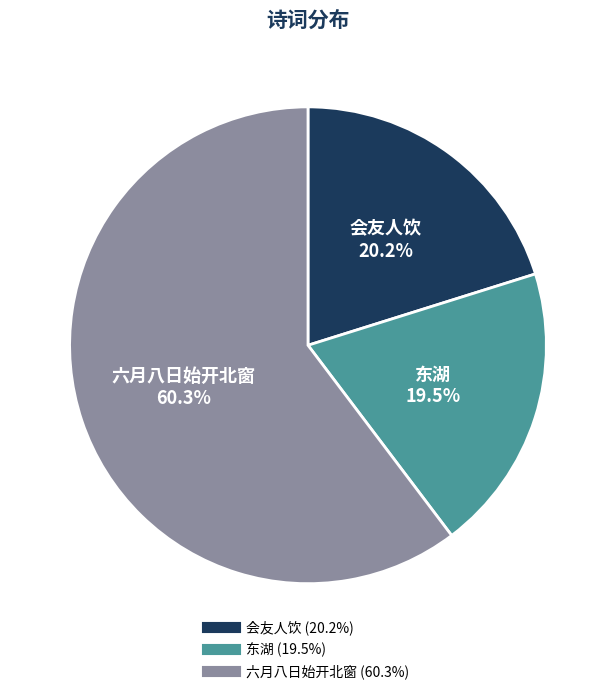

Is there any slice that represents more than half of the pie?

Yes